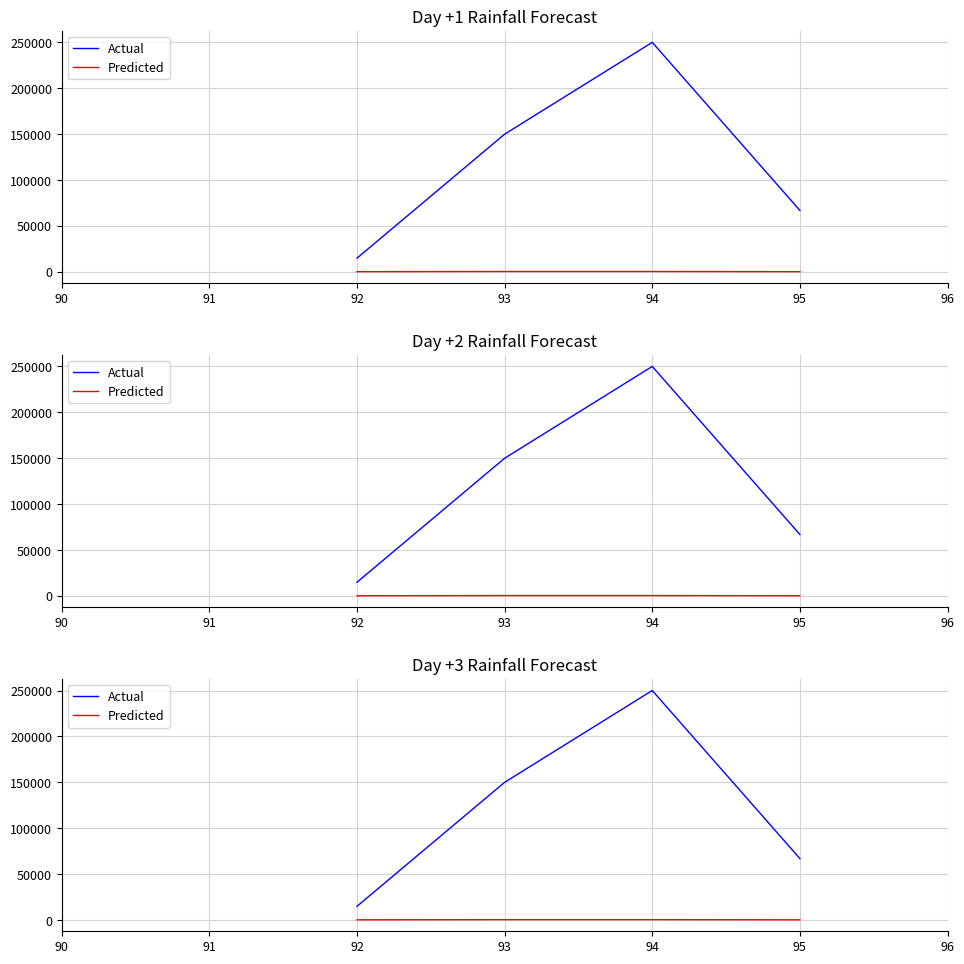

How many lines are shown in the chart?

2